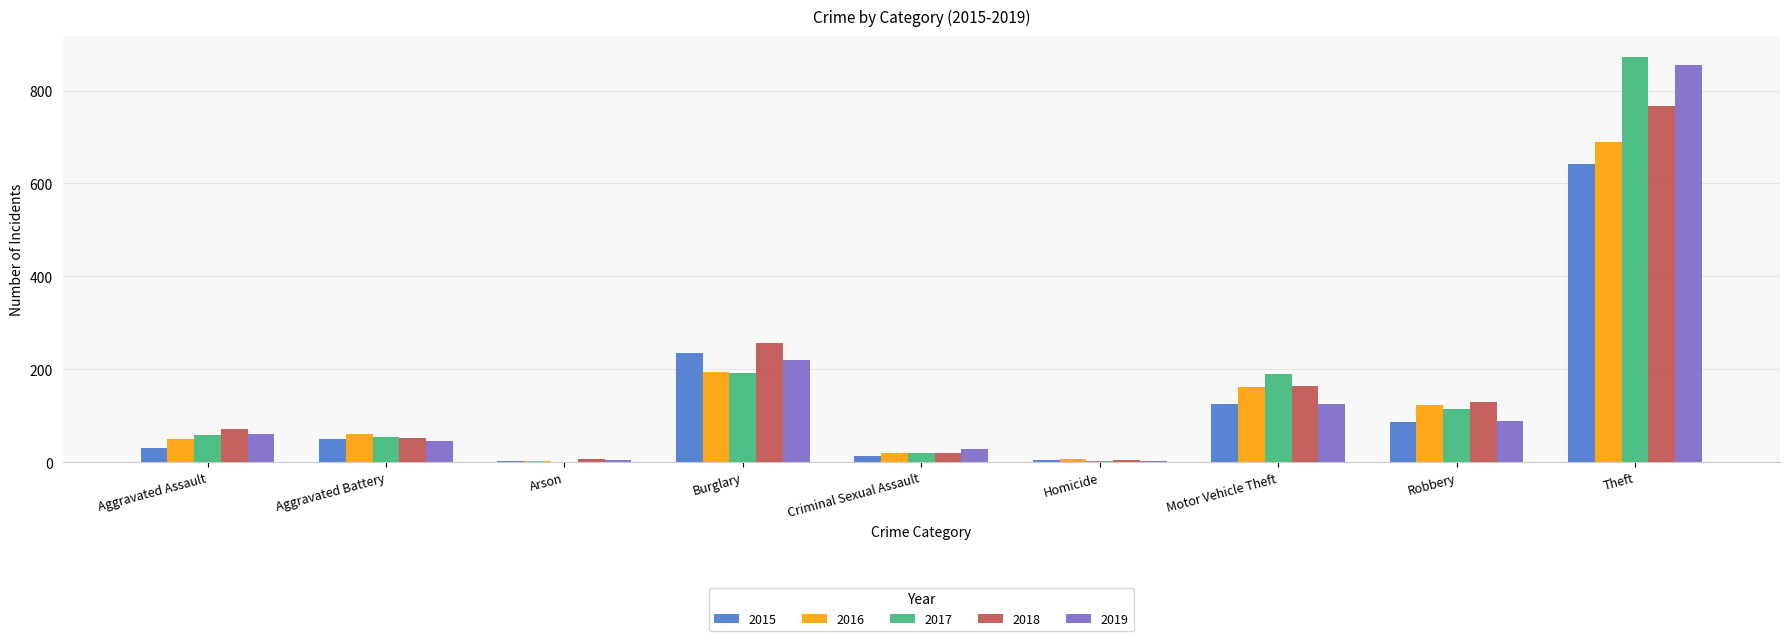

The value of 2015 at Homicide is 4. True or false?

True